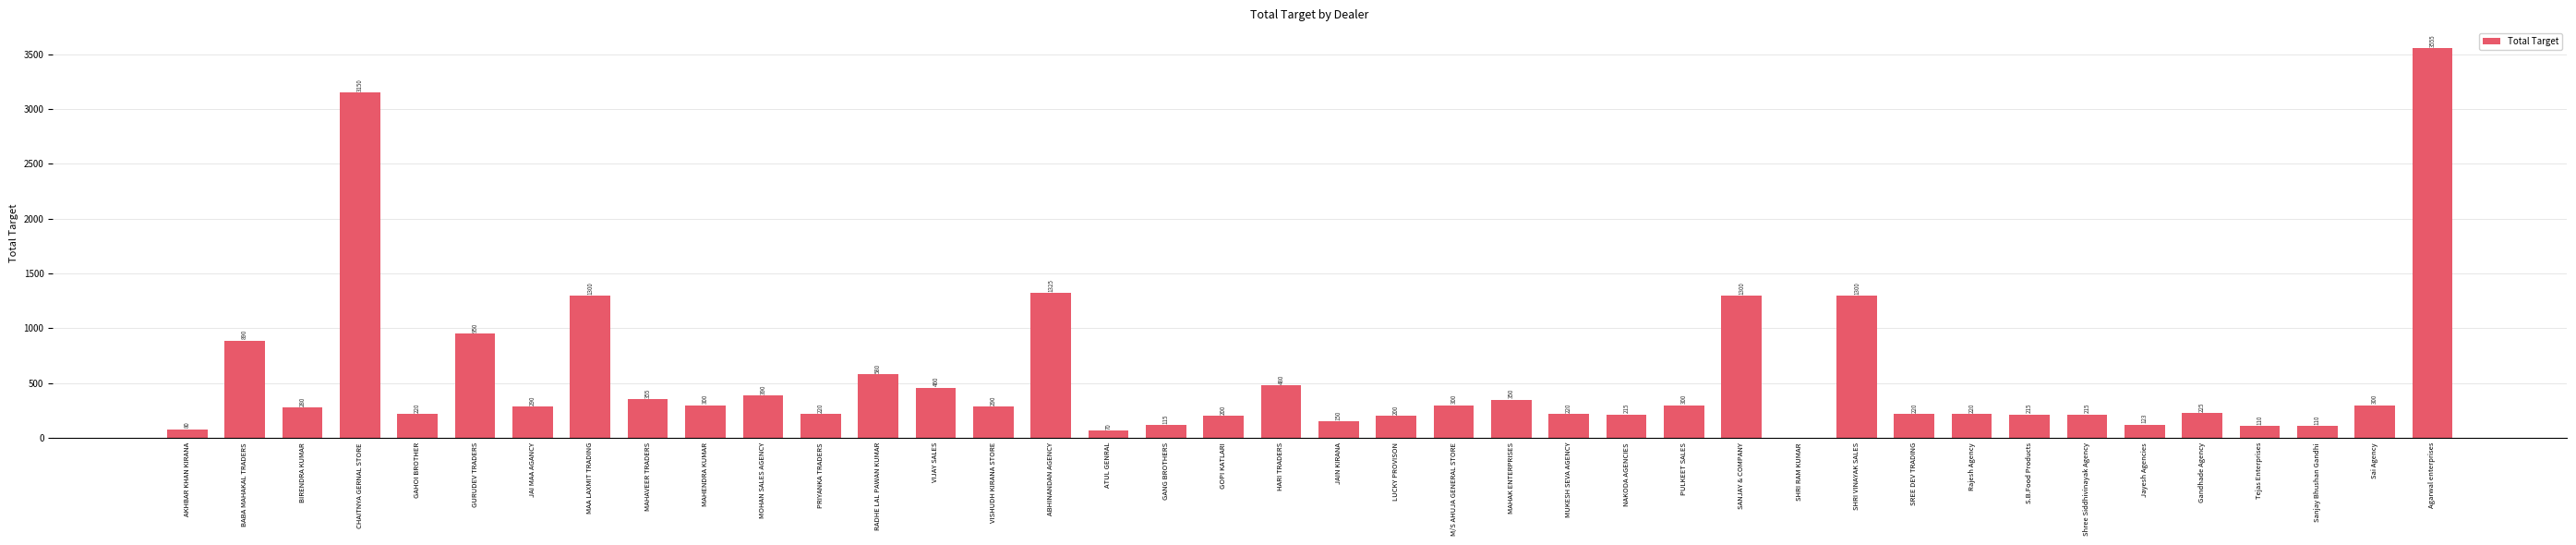

What is the sum of all values?

21573